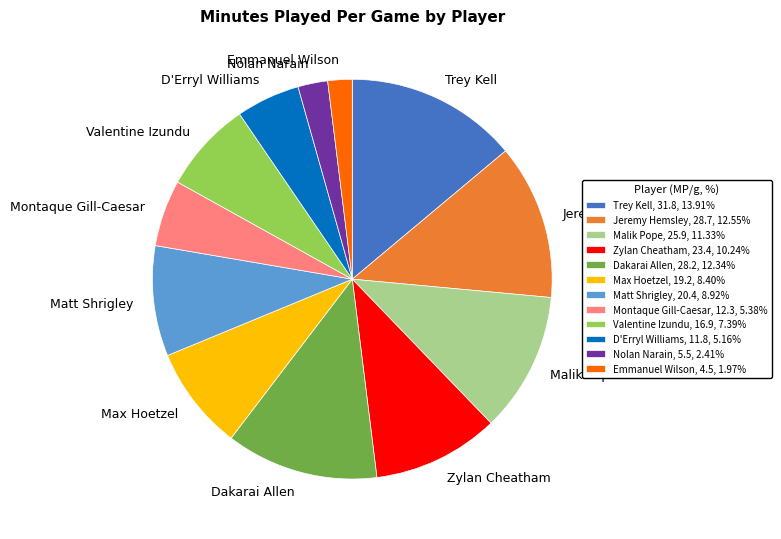

Is there any slice that represents more than half of the pie?

No